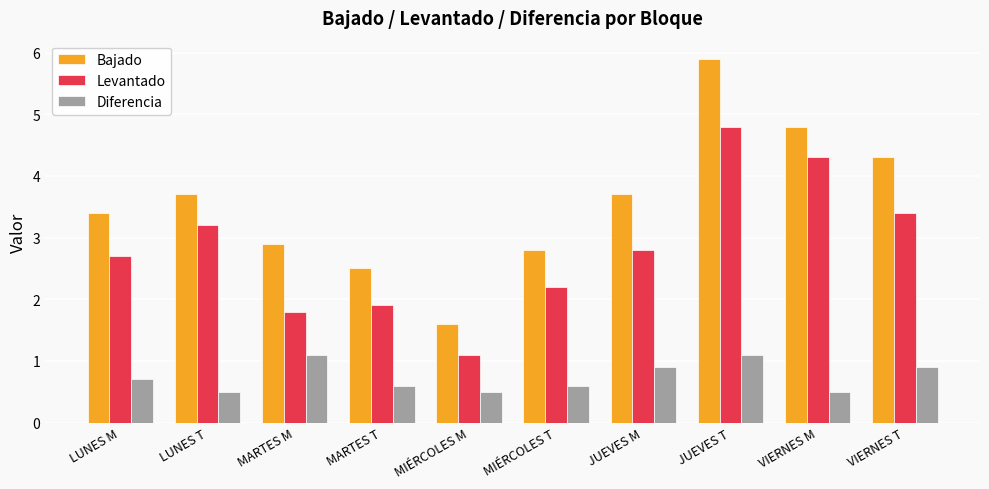

What is the total value across all series at LUNES M?

6.8